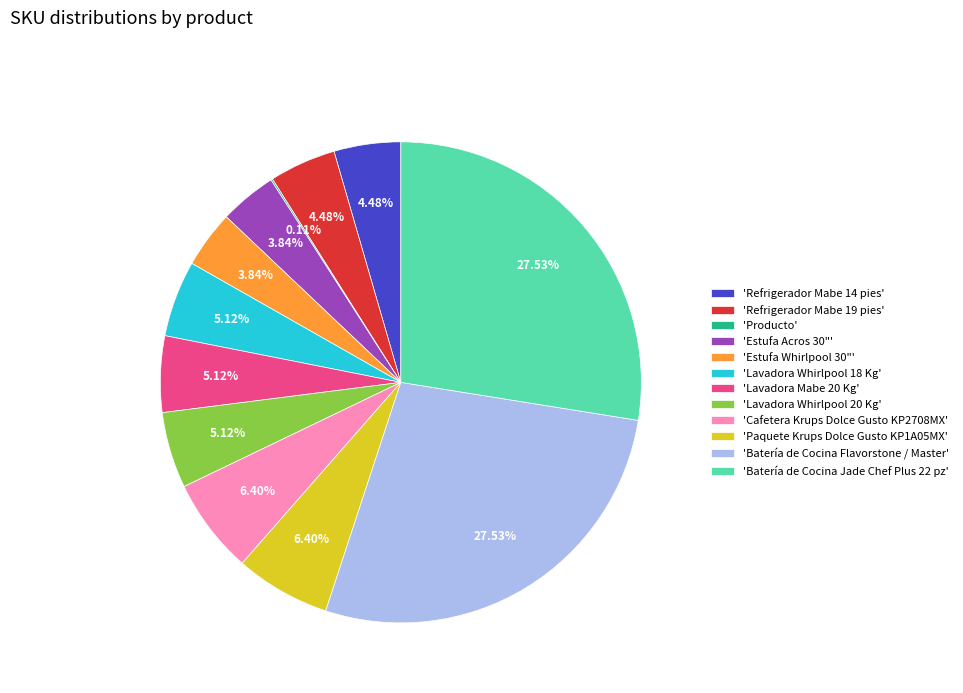

Is there any slice that represents more than half of the pie?

No